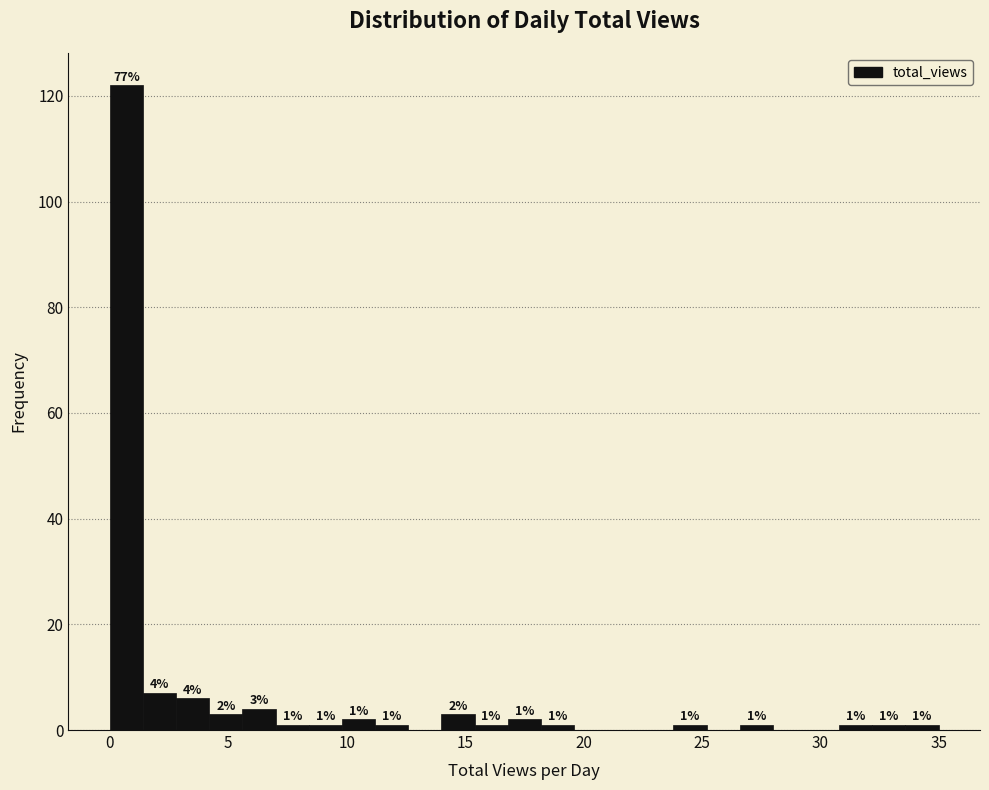

Read against the x-axis, roughly where is the centre of the tallest bar?

0.5